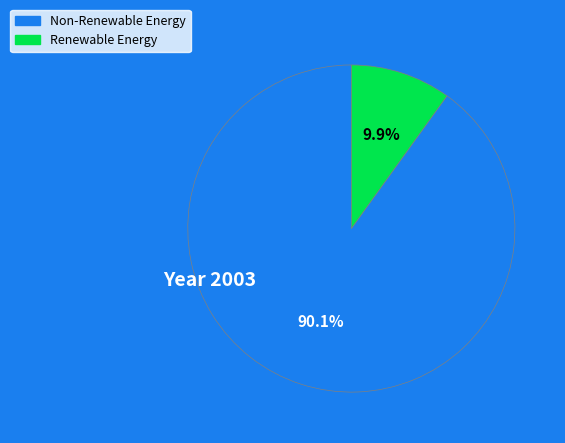

To the nearest percent, what is the average slice percentage?

50%